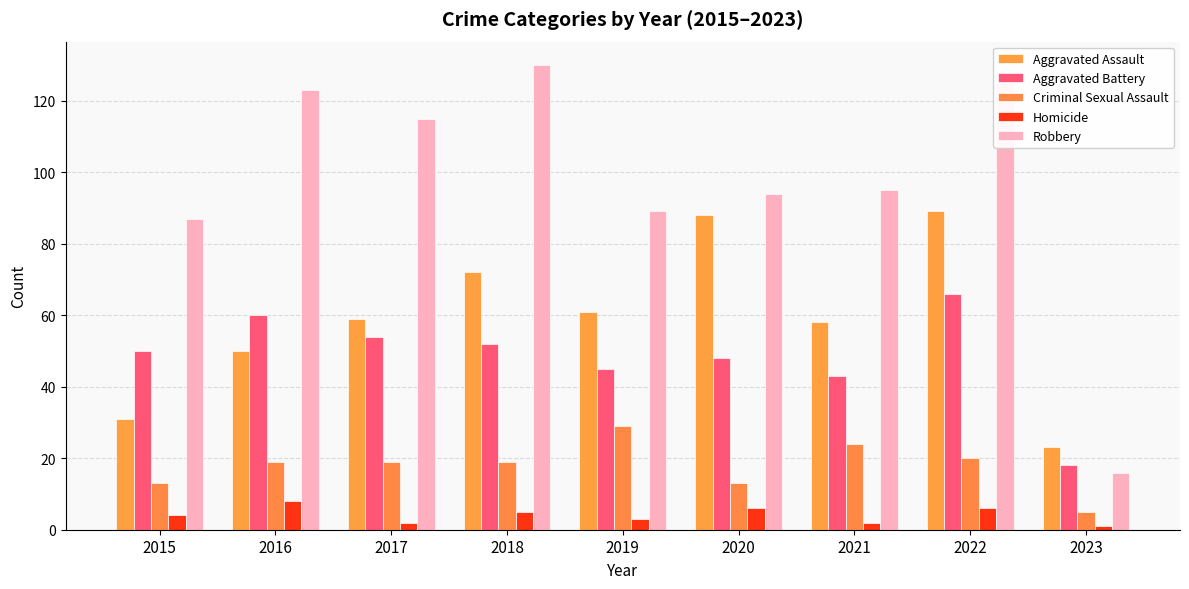

How many distinct data groups are displayed?

5